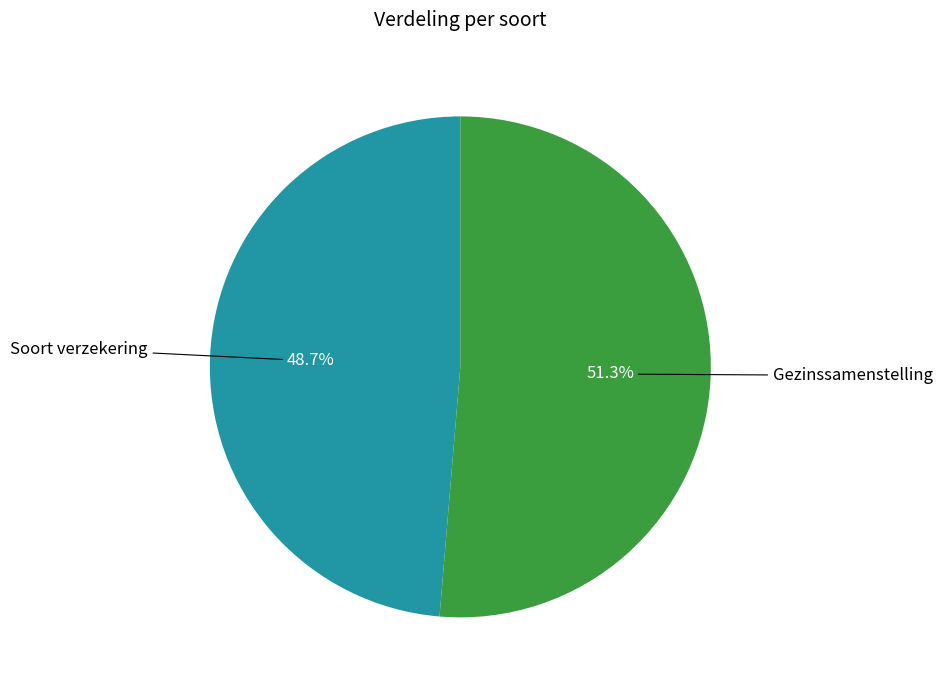

Do Gezinssamenstelling and Soort verzekering together represent more than half of the pie?

Yes